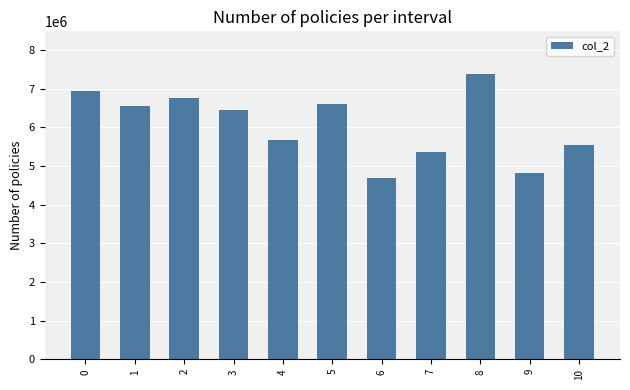

Reading left to right, what are all the values shown in this chart?

6945125	6542084	6761542	6456417	5685375	6602375	4696583	5371125	7379083	4812500	5545333